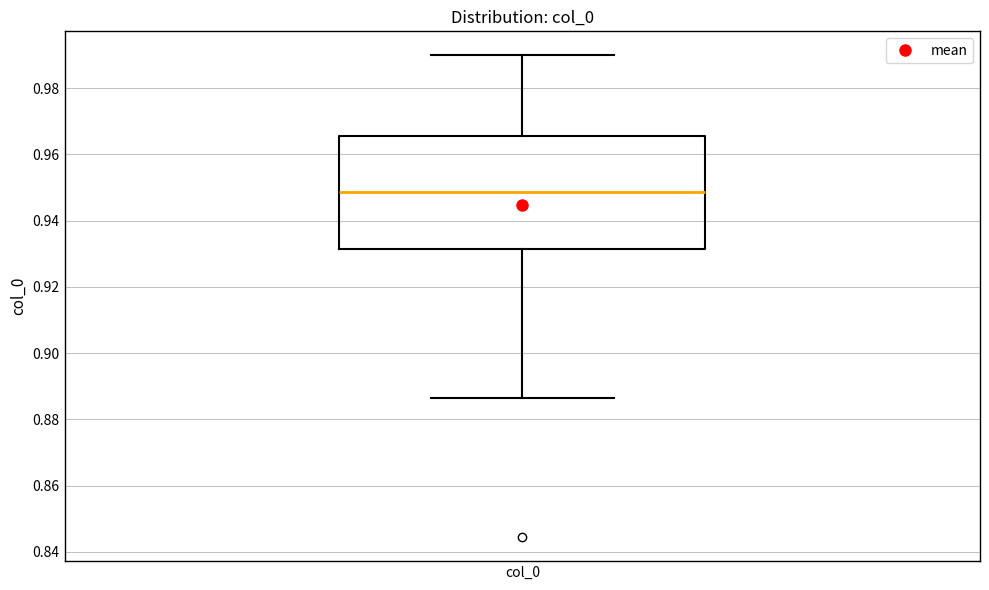

Where does the lower whisker of the box for col_0 end on the y-axis? The values are not printed on the chart, so give them approximately, as read against the axis.

0.886